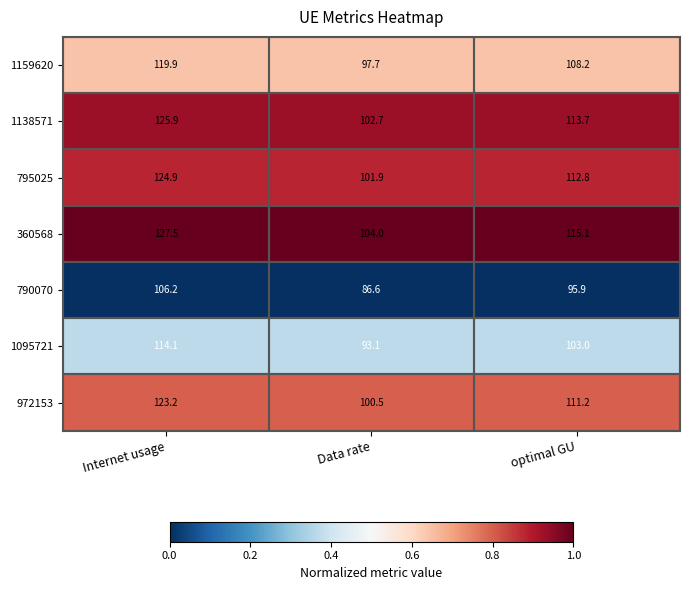

Between Internet usage and Data rate, which series saw the biggest shift?

360568